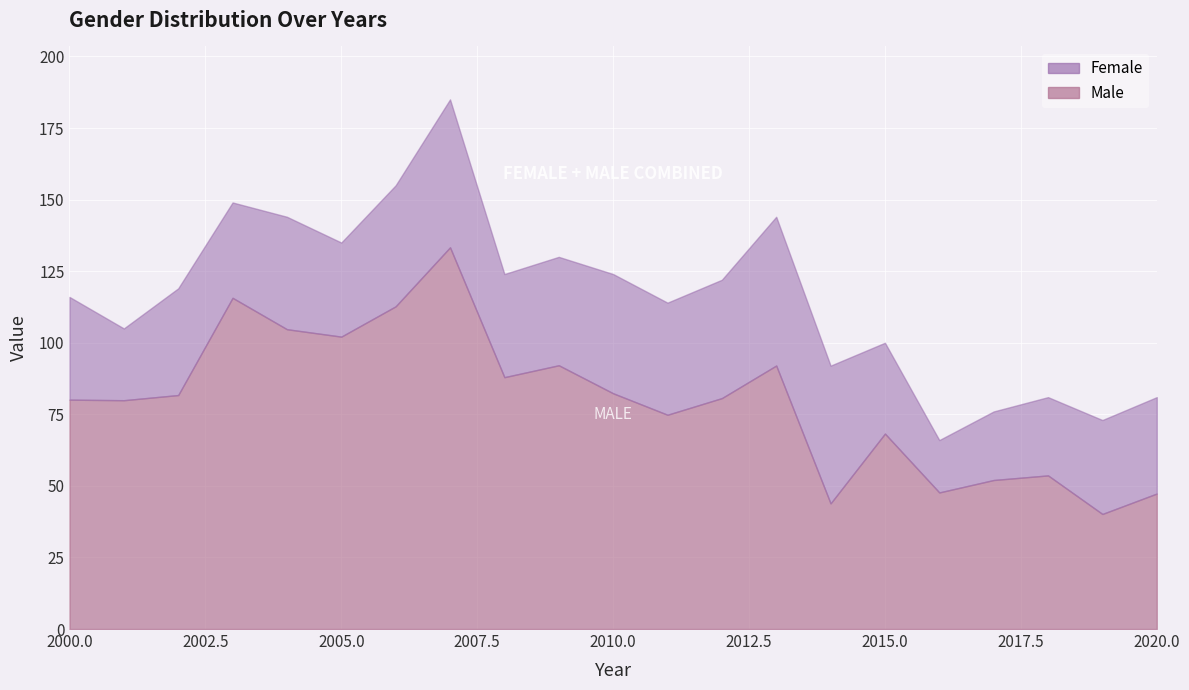

Read the Male value at 2010.

82.4